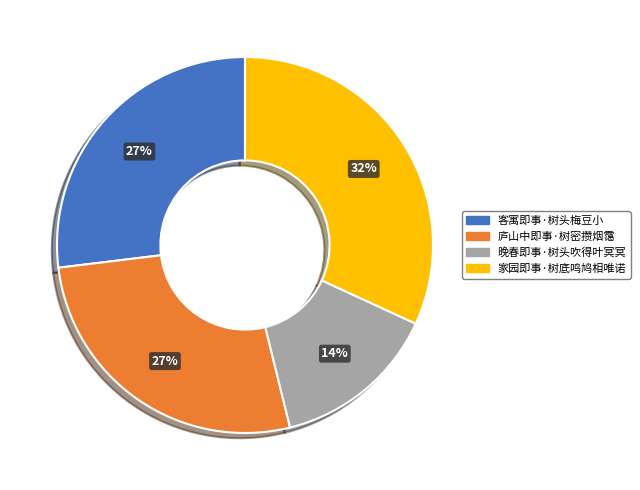

To the nearest percent, what is the average slice percentage?

25%